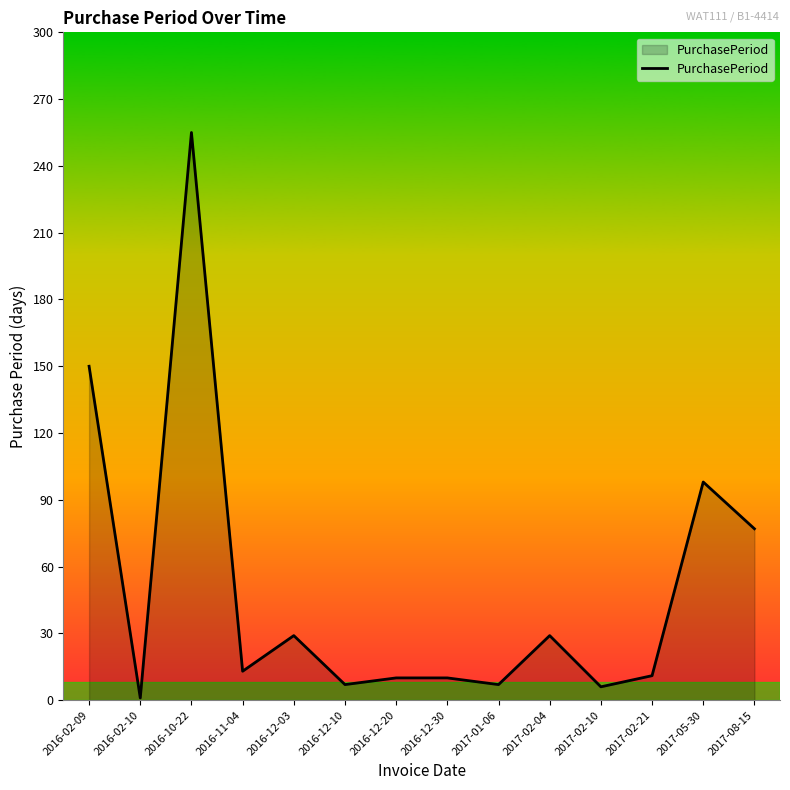

Where does the data first go above 13?

2016-02-09